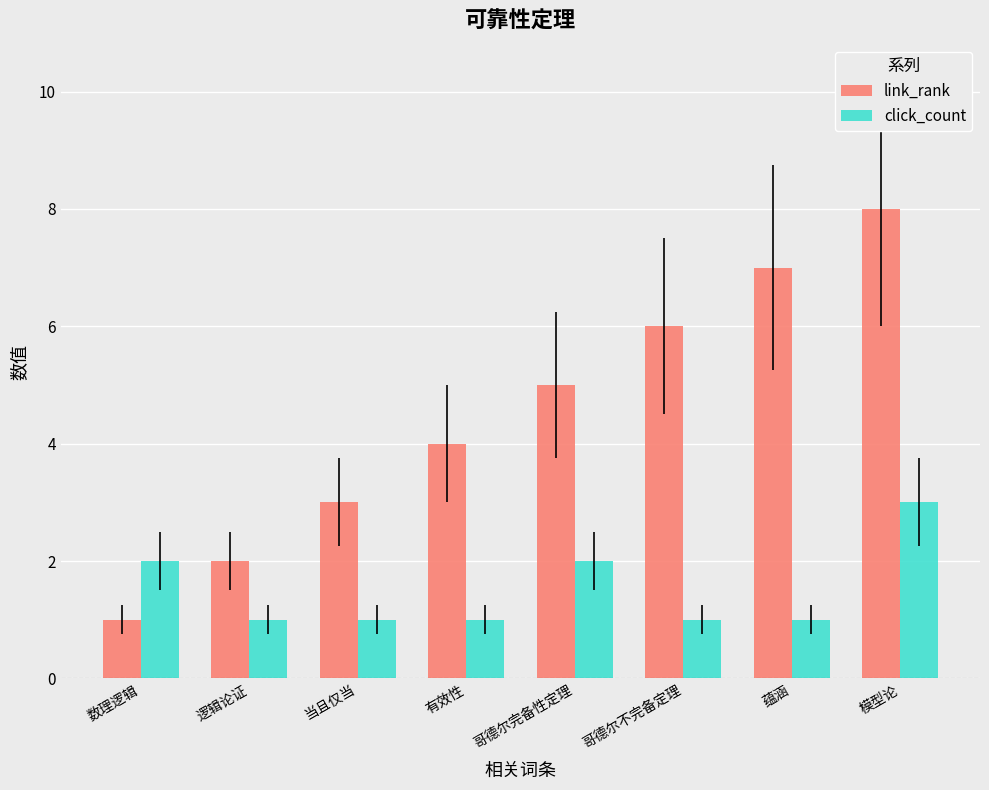

How many click_count values are between 1 and 2?

7